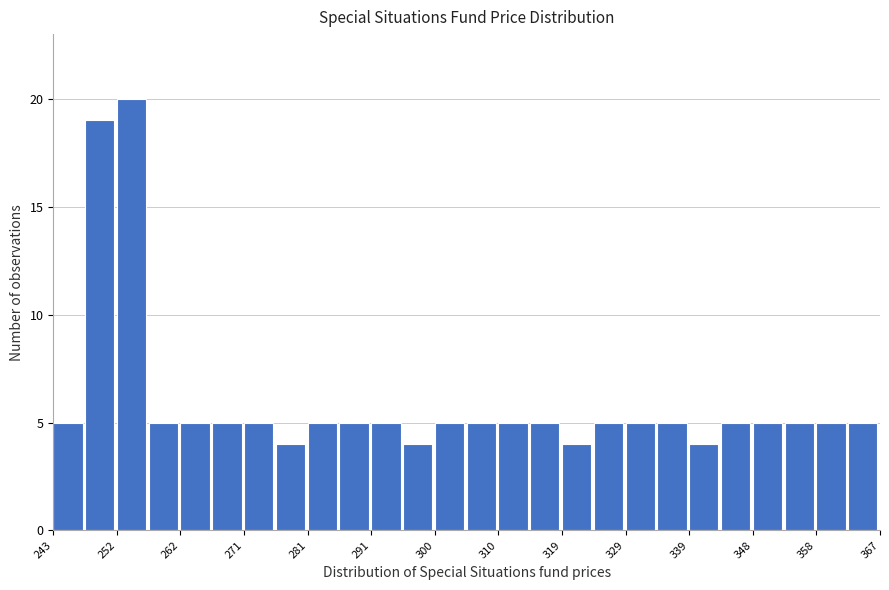

Over which range of the x-axis is the bar tallest?

252 to 257